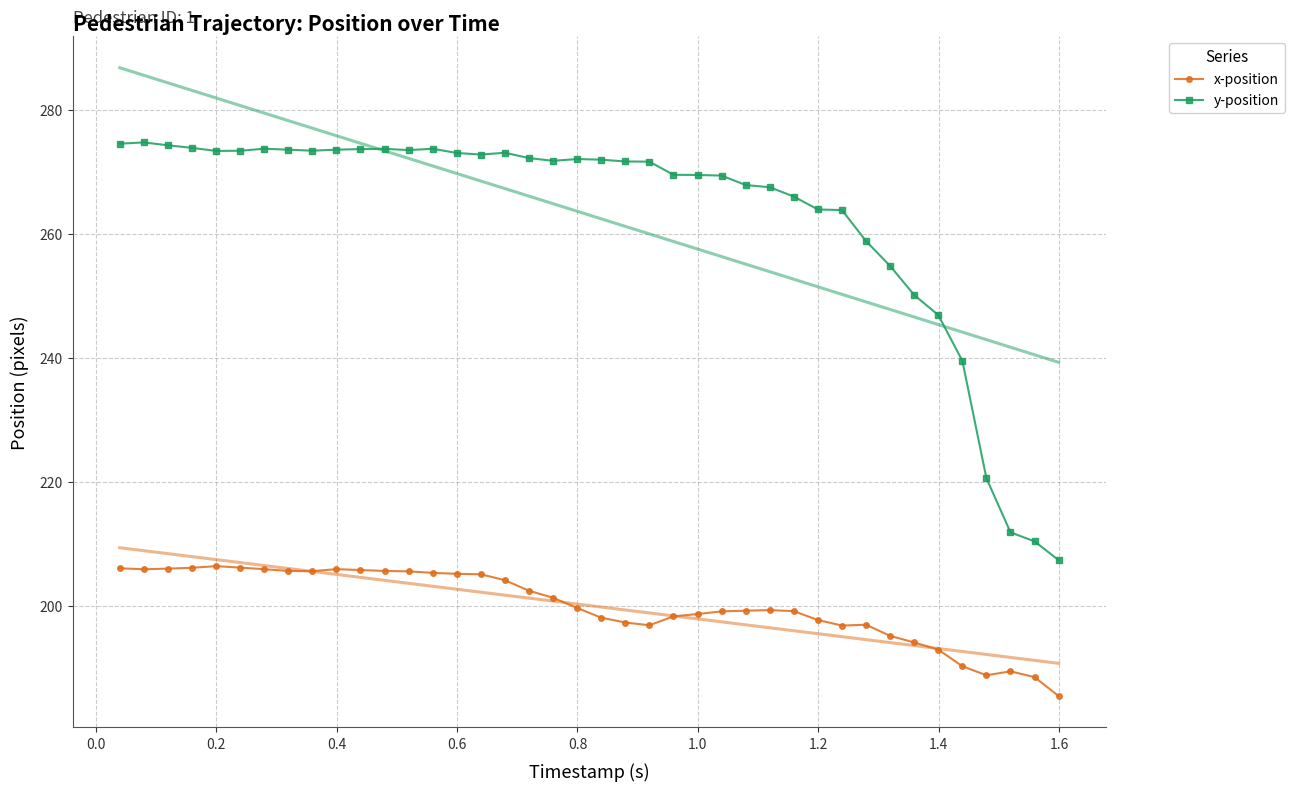

True or false: y-position has more than 2 points higher than both neighbors.

True